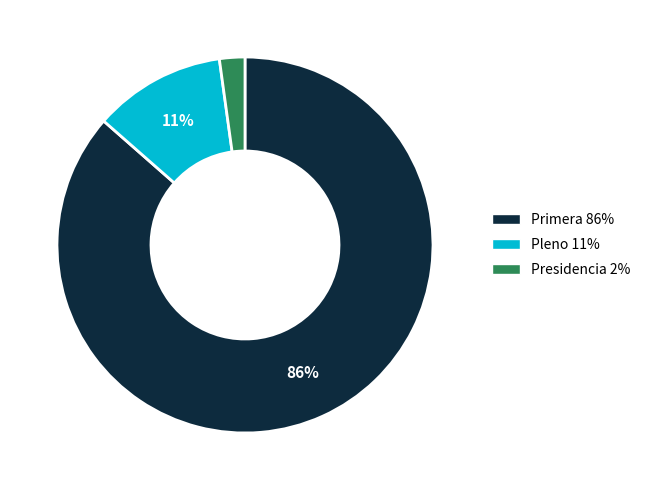

Is the sum of Primera and Presidencia greater than half?

Yes